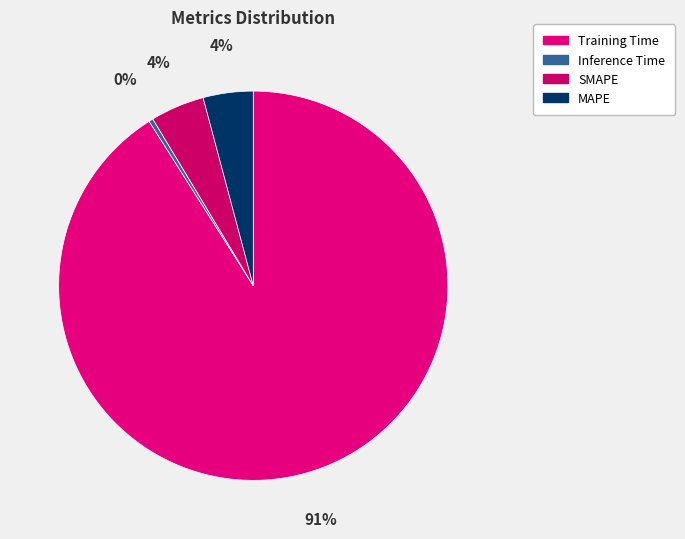

To the nearest percent, what is the combined percentage of SMAPE and Inference Time?

5%